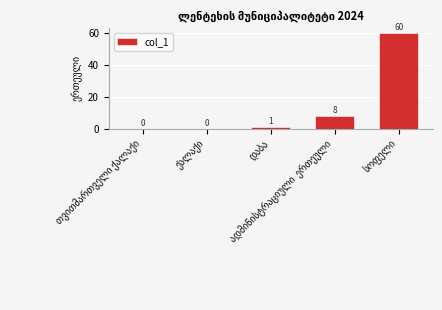

How many categories are shown in the chart?

5